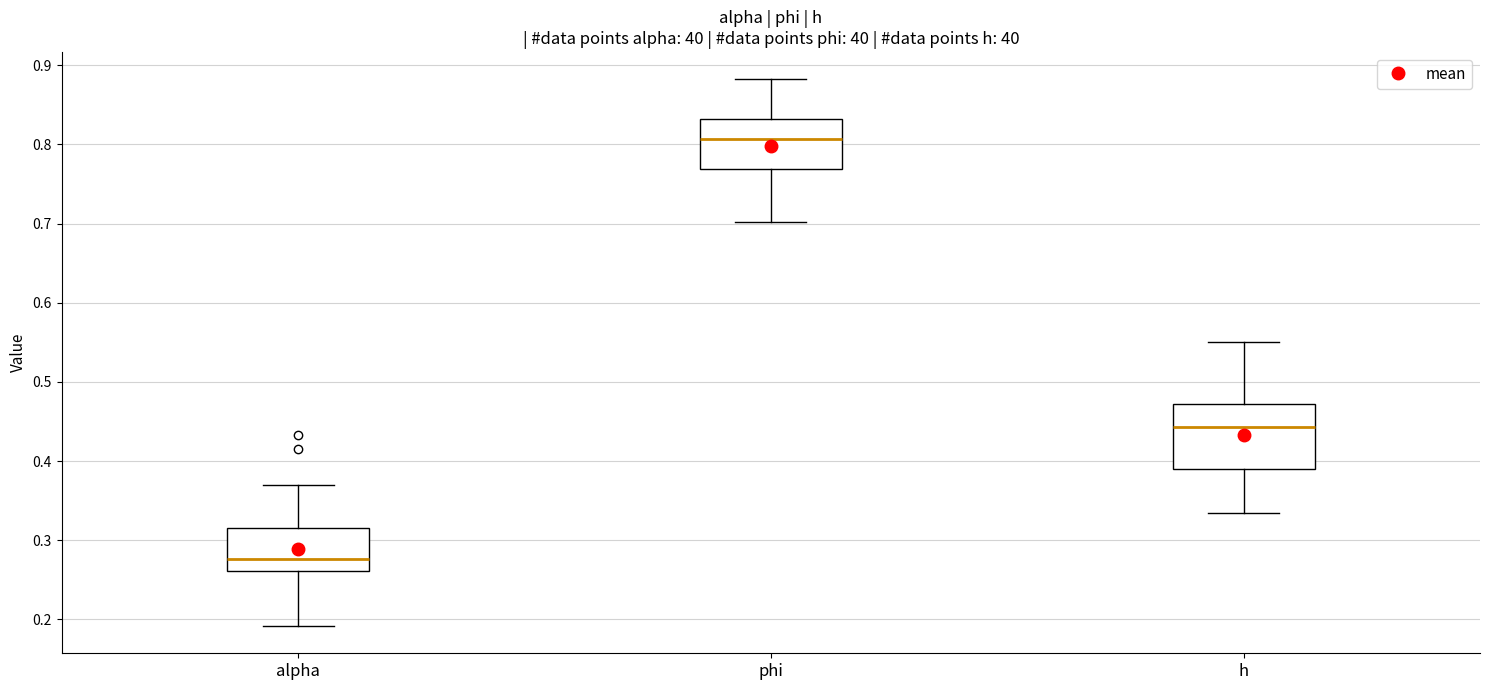

Reading left to right, read every box against the y-axis: the position of its median line, the range the box covers, and the ends of its whiskers. The values are not printed on the chart, so give them approximately, as read against the axis.

alpha: median 0.28, box 0.26 to 0.32, whiskers 0.19 to 0.37
phi: median 0.81, box 0.77 to 0.83, whiskers 0.70 to 0.88
h: median 0.44, box 0.39 to 0.47, whiskers 0.33 to 0.55